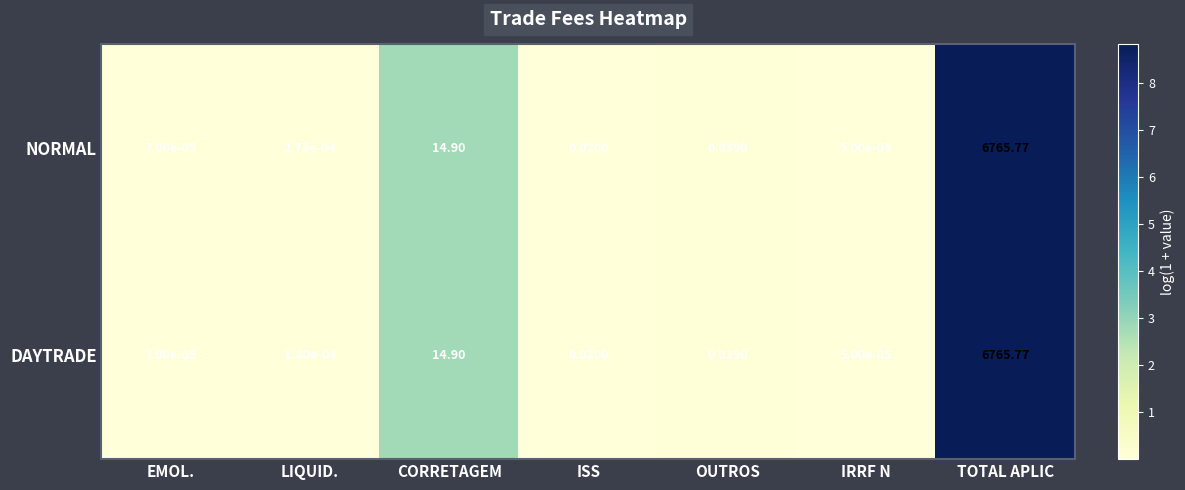

List the series in order of their overall mean, highest first.

NORMAL, DAYTRADE